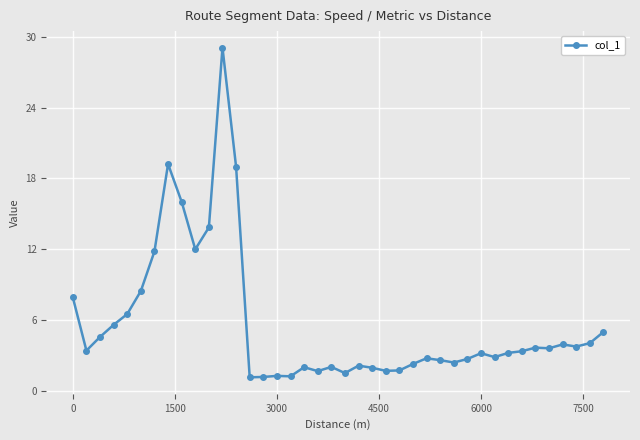

True or false: the data has more than 0 interior local peaks.

True